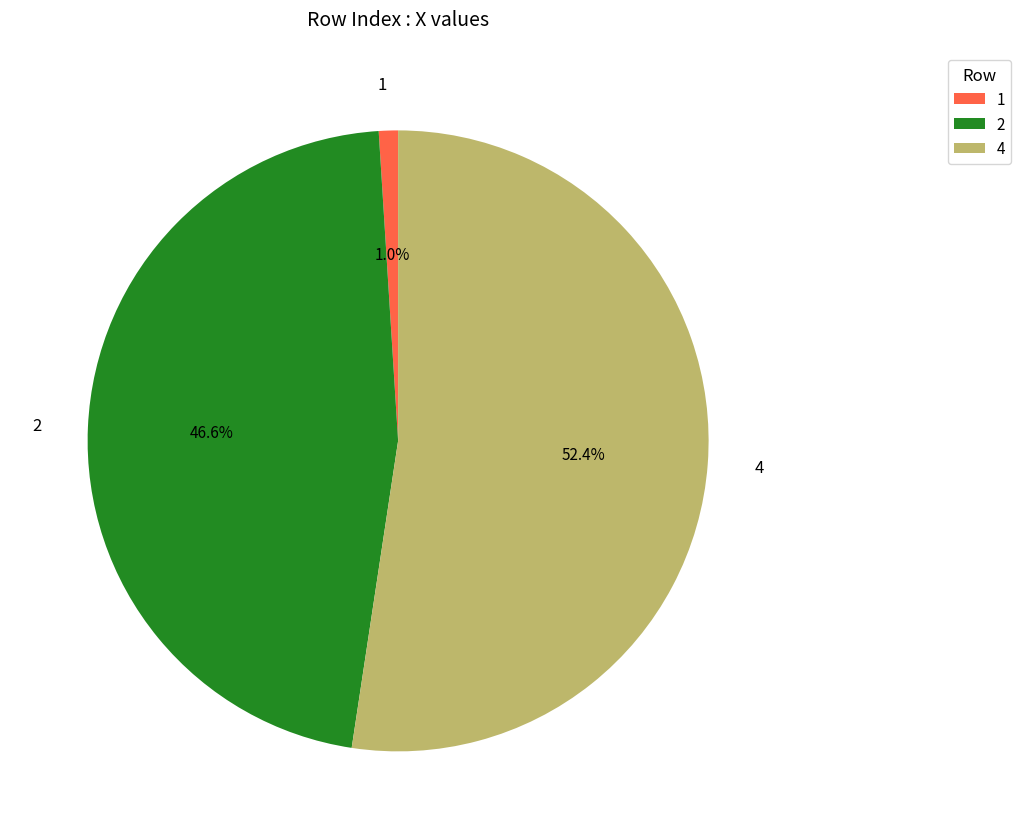

Is the sum of 1 and 4 greater than half?

Yes